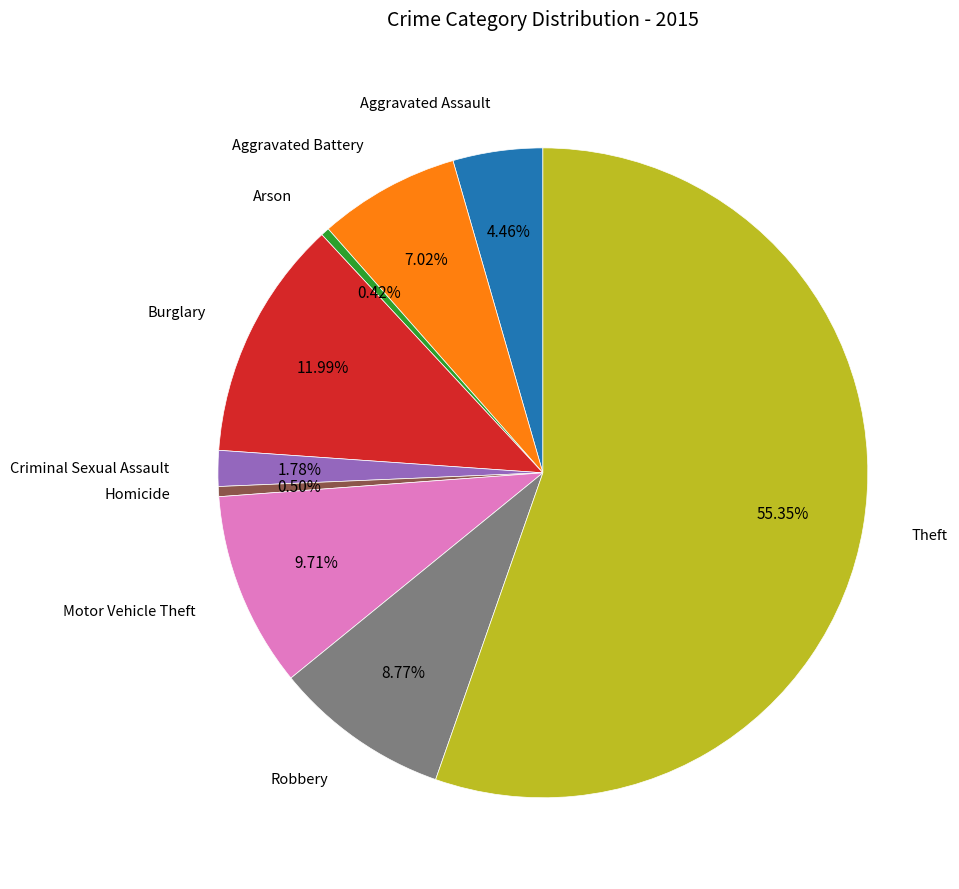

Is there a majority slice in this chart?

Yes